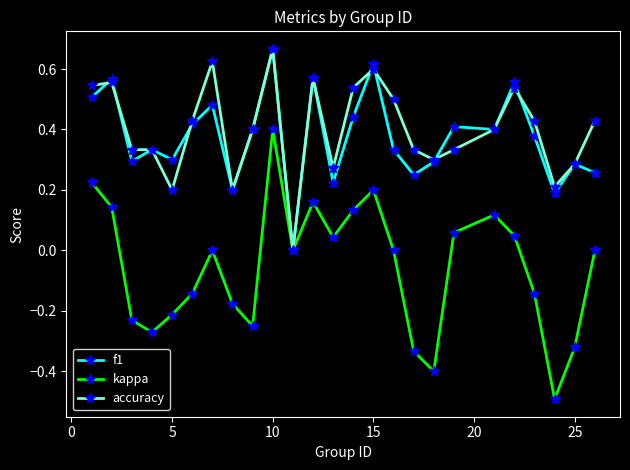

What is the smallest value displayed?

-0.5